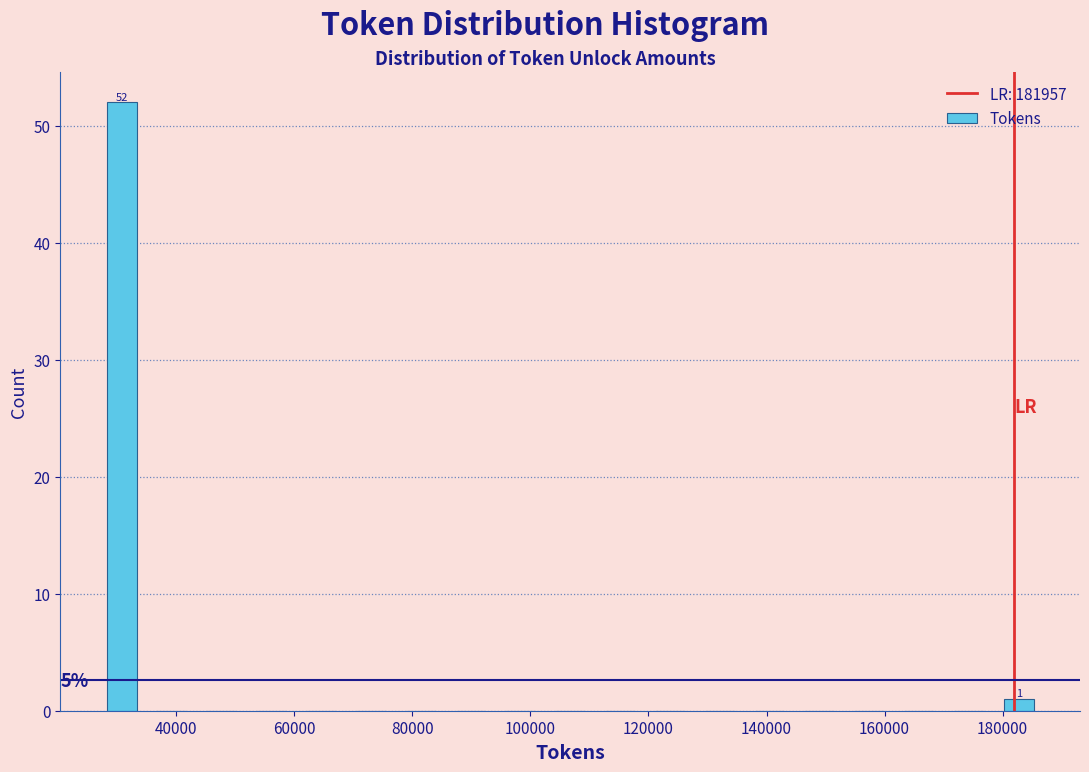

Which range on the x-axis has the tallest bar?

26000 to 34000